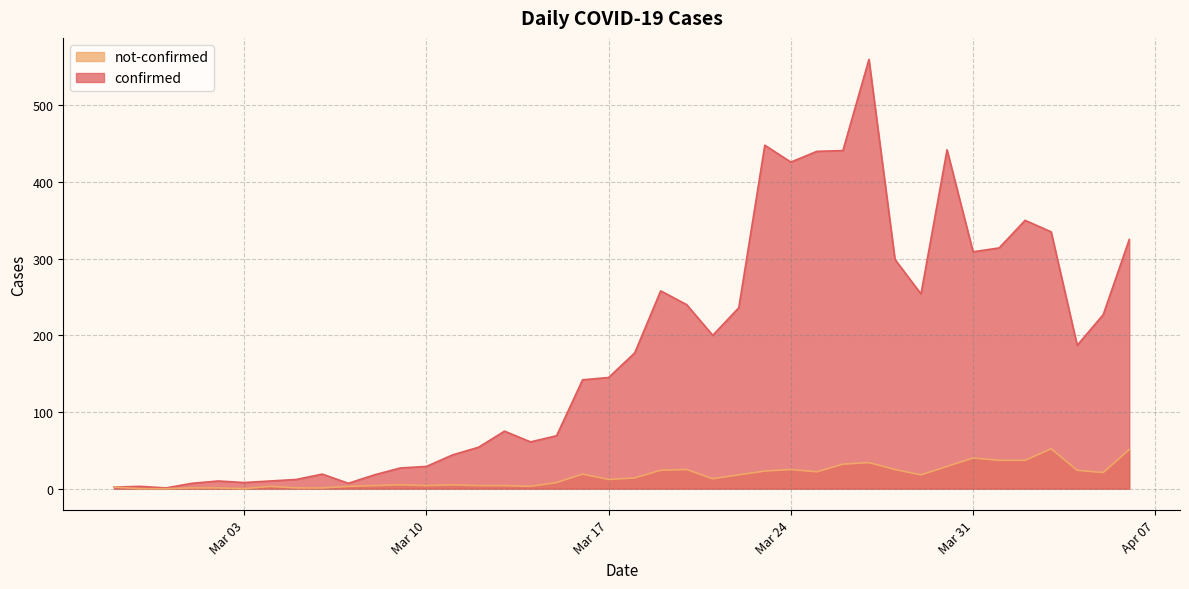

Which series has the largest total across all categories?

confirmed